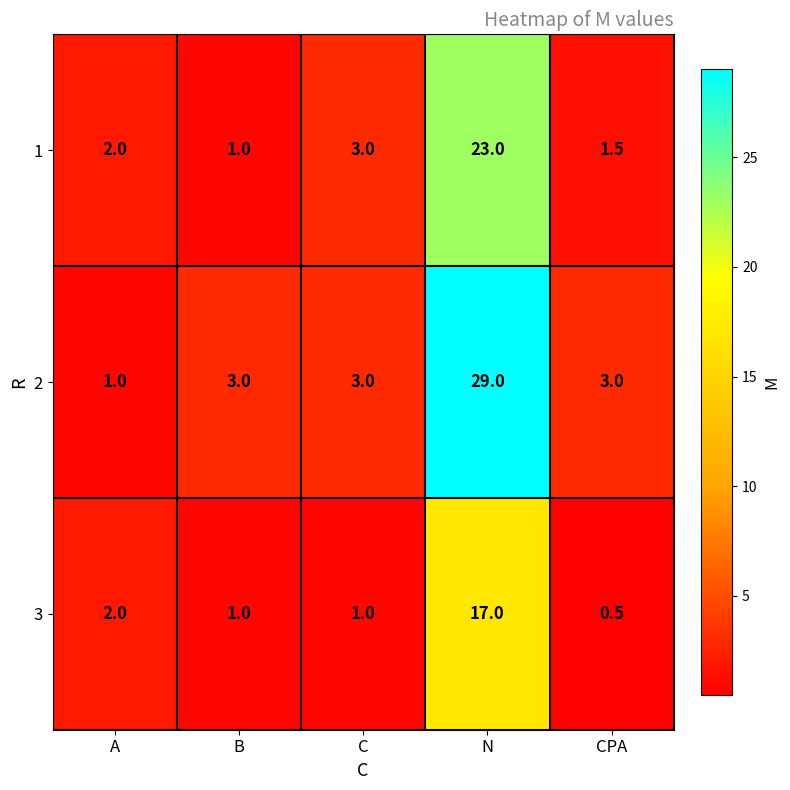

What is the minimum value shown in the chart?

0.5